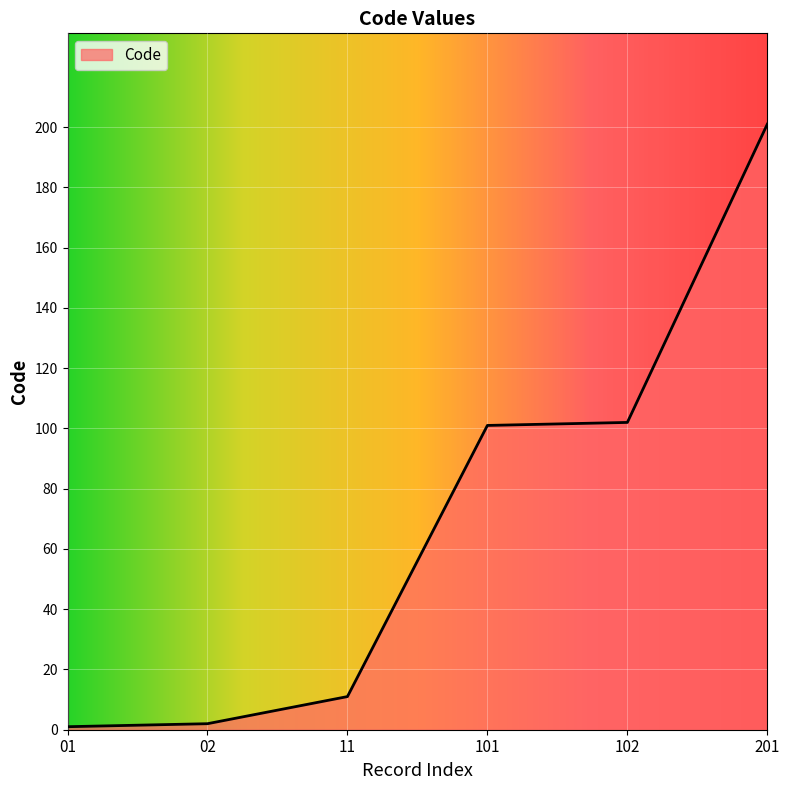

True or false: the data shows 102 at 102.

True